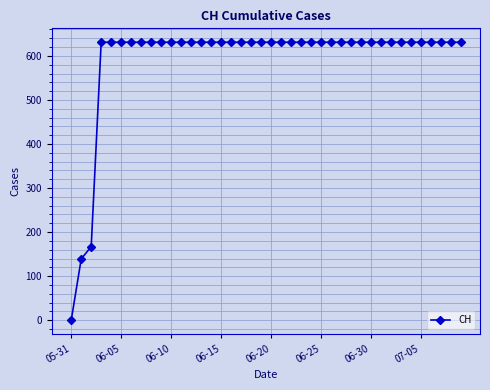

Does the chart have visible grid lines?

Yes